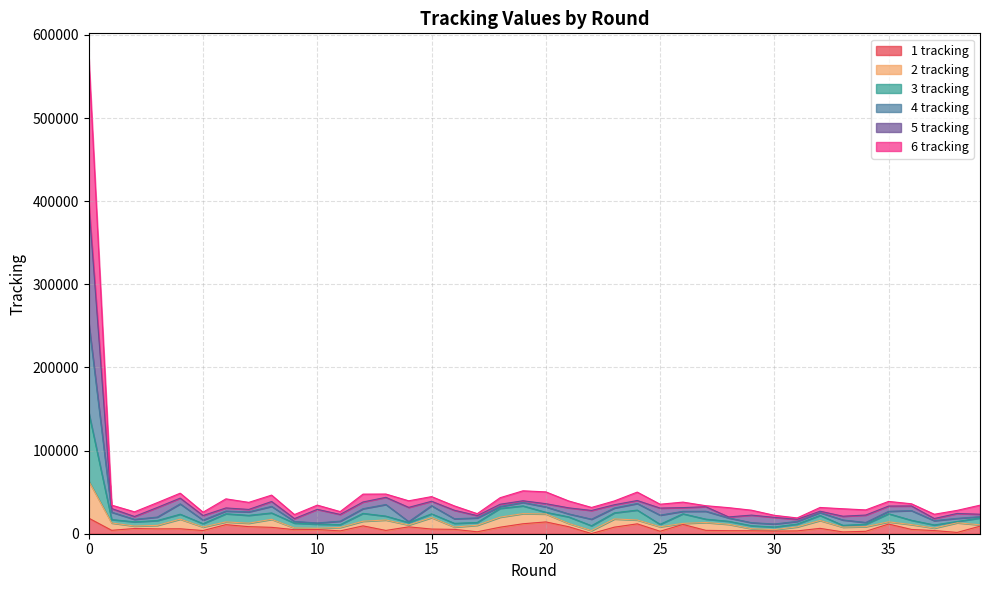

List the labels in order of 6 tracking value, smallest first.

30, 10, 29, 34, 14, 9, 31, 11, 37, 5, 33, 2, 22, 16, 38, 28, 17, 3, 39, 25, 21, 32, 1, 7, 26, 35, 27, 6, 36, 12, 23, 20, 18, 8, 15, 13, 4, 24, 19, 0